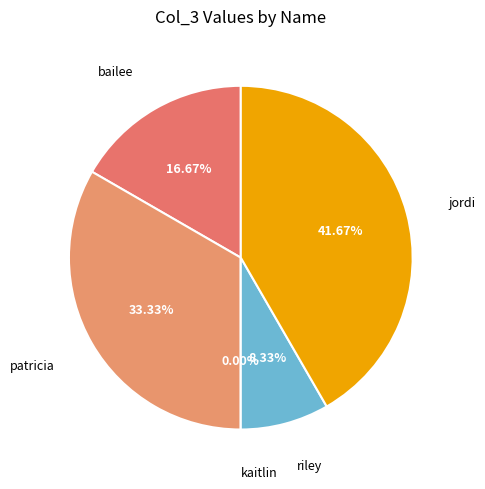

Does patricia represent more than half of the total?

No